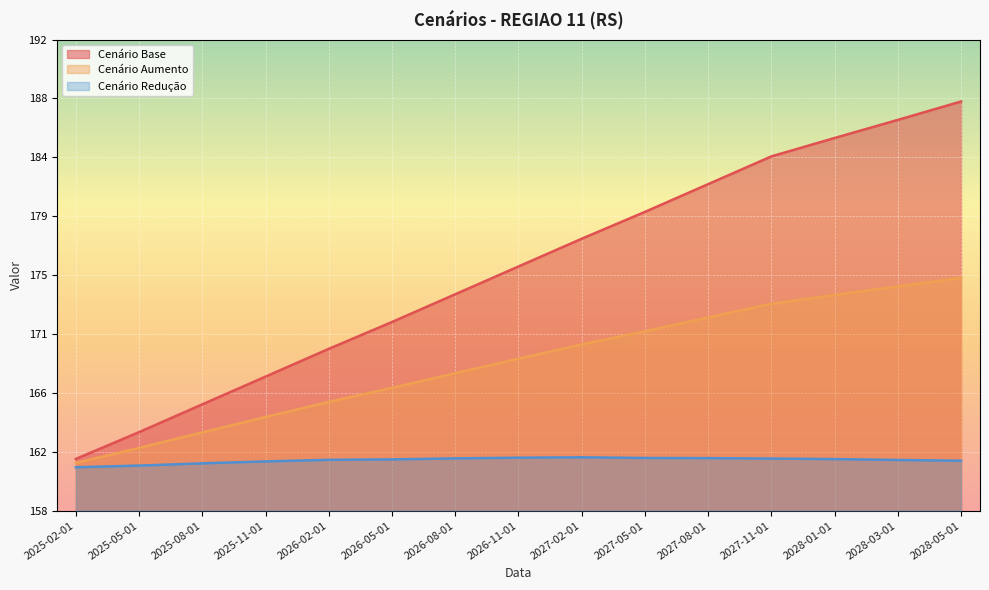

What is the spread (max minus min) of values at 2027-05-01?

17.8